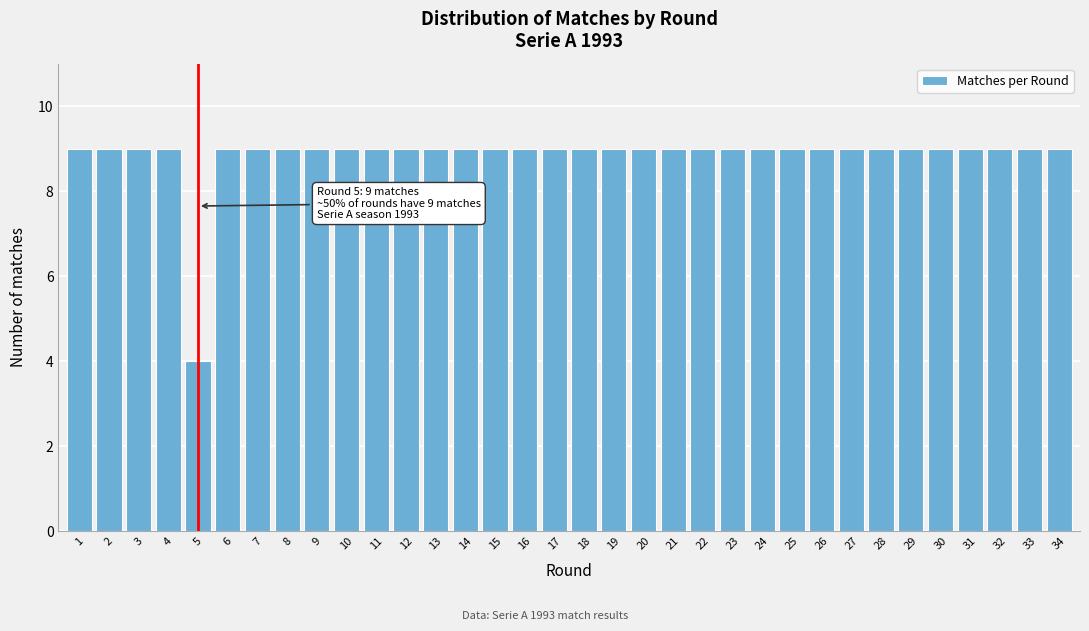

What is the greatest value displayed?

9